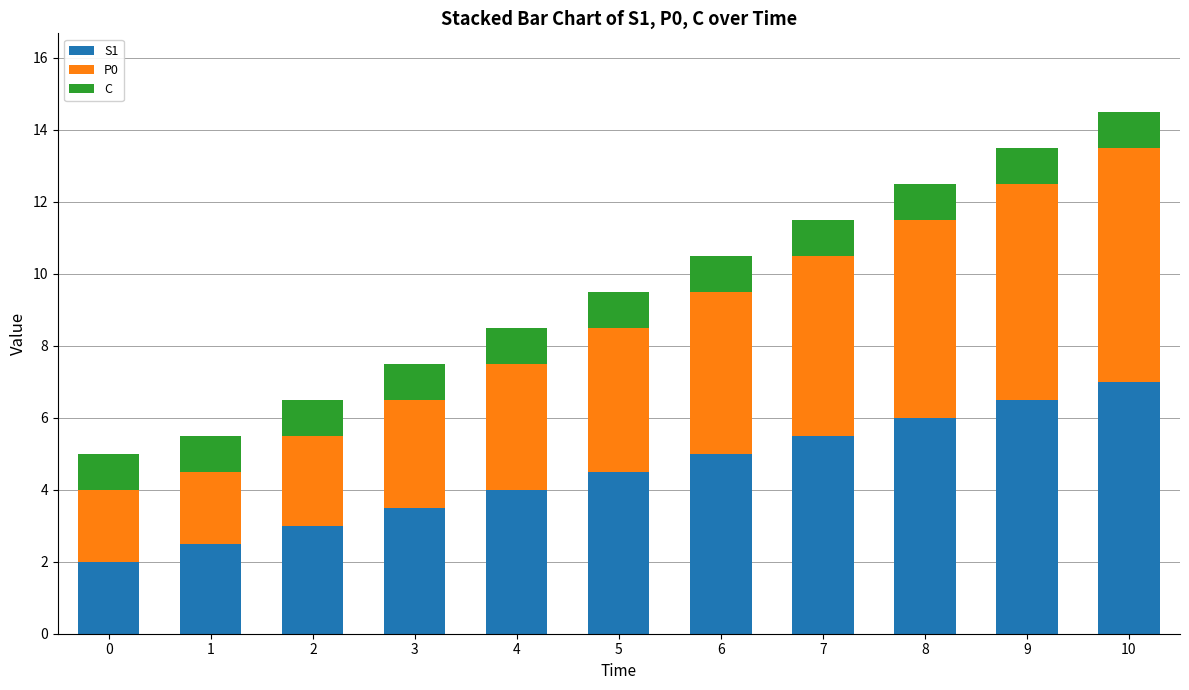

What is the lowest value of the S1 series?

2.0